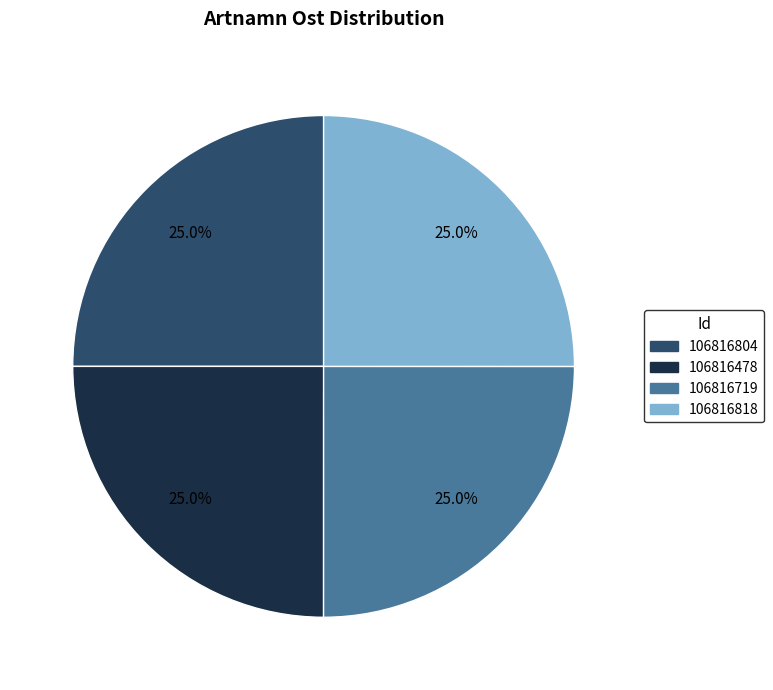

How many slices are in this pie chart?

4